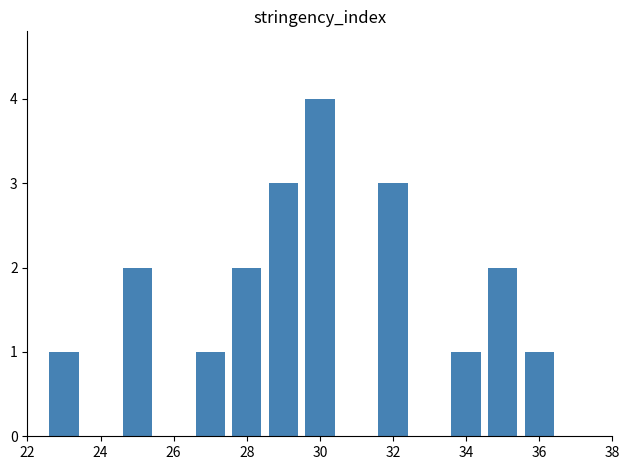

What is the greatest value displayed?

4